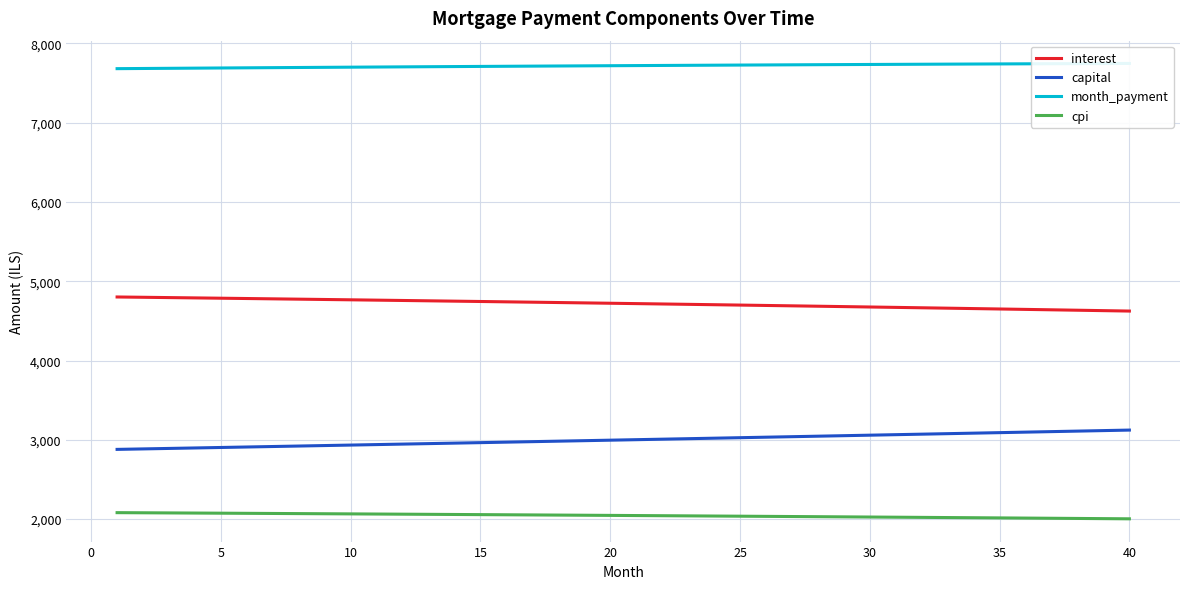

What is the minimum value for capital?

2879.5